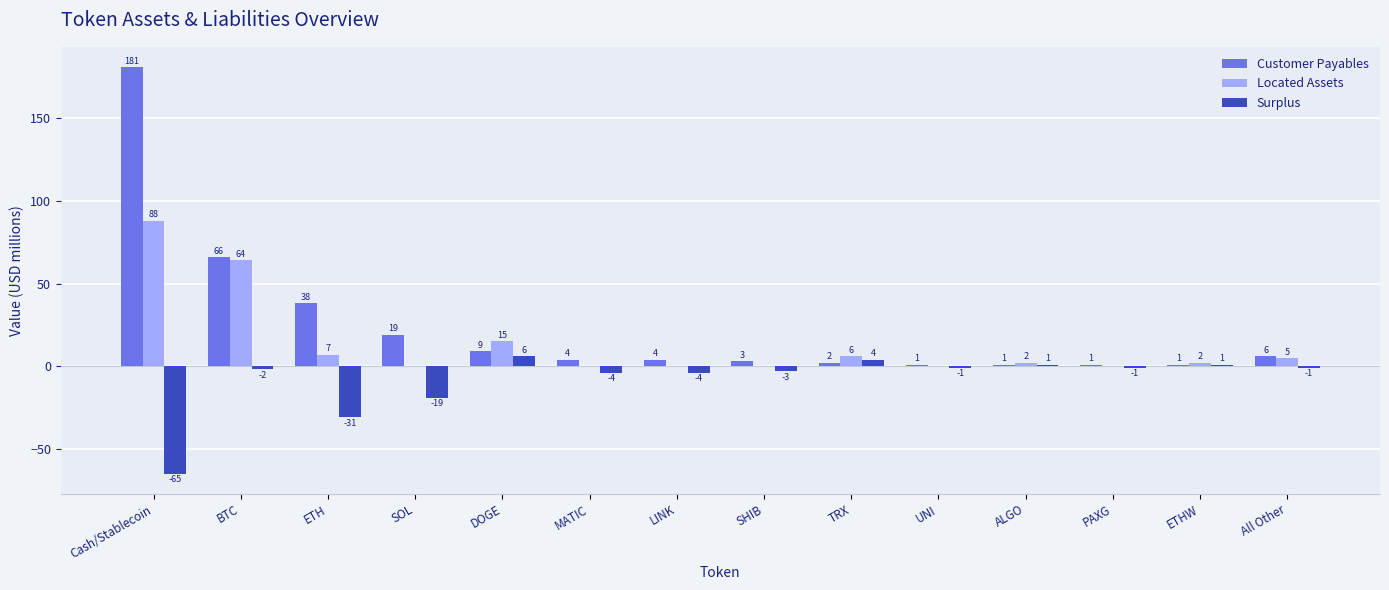

Reading left to right, transcribe all the data shown in this chart.

Customer Payables: Cash/Stablecoin=181	BTC=66	ETH=38	SOL=19	DOGE=9	MATIC=4	LINK=4	SHIB=3	TRX=2	UNI=1	ALGO=1	PAXG=1	ETHW=1	All Other=6
Located Assets: Cash/Stablecoin=88	BTC=64	ETH=7	SOL=0	DOGE=15	MATIC=0	LINK=0	SHIB=0	TRX=6	UNI=0	ALGO=2	PAXG=0	ETHW=2	All Other=5
Surplus: Cash/Stablecoin=-65	BTC=-2	ETH=-31	SOL=-19	DOGE=6	MATIC=-4	LINK=-4	SHIB=-3	TRX=4	UNI=-1	ALGO=1	PAXG=-1	ETHW=1	All Other=-1